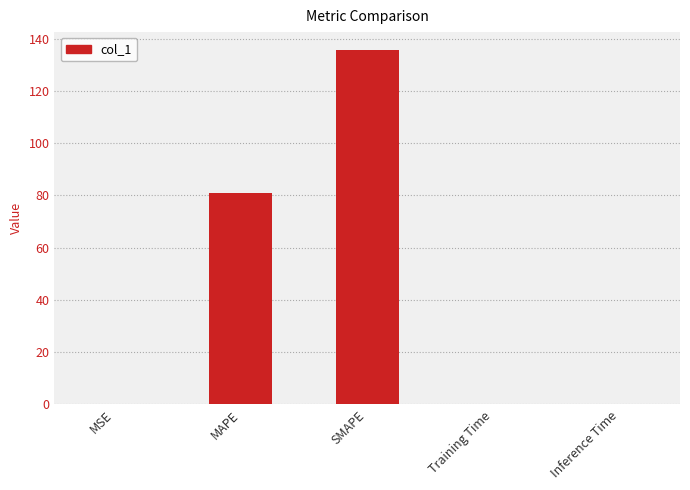

What is the greatest value displayed?

135.7